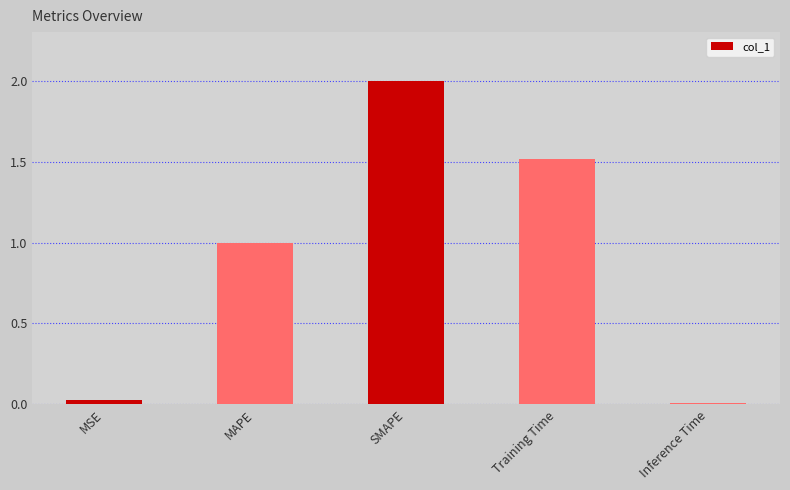

Is it true that the value at MSE is 0.0?

True